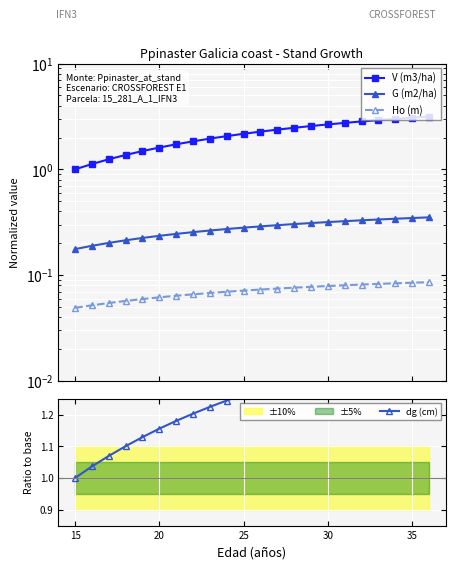

True or false: dg (cm) and Ho (m) intersect in this chart.

False